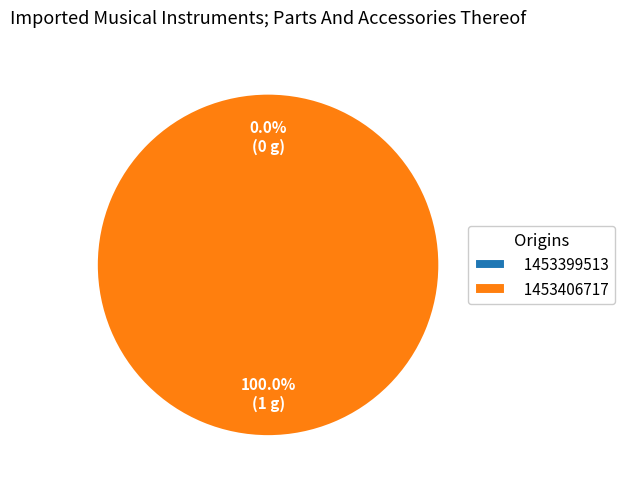

How many segments does this pie chart have?

2